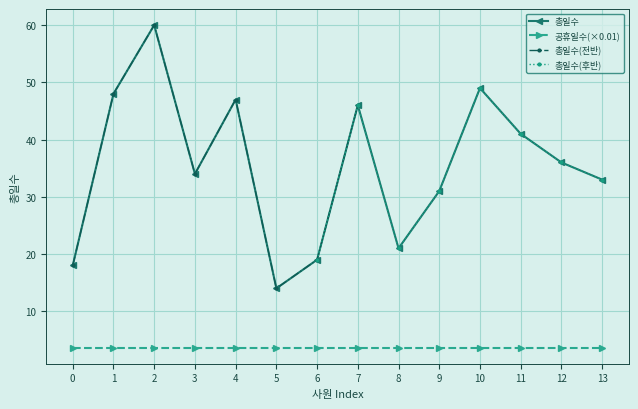

Is it true that 총일수 equals 19.0 at 6?

True